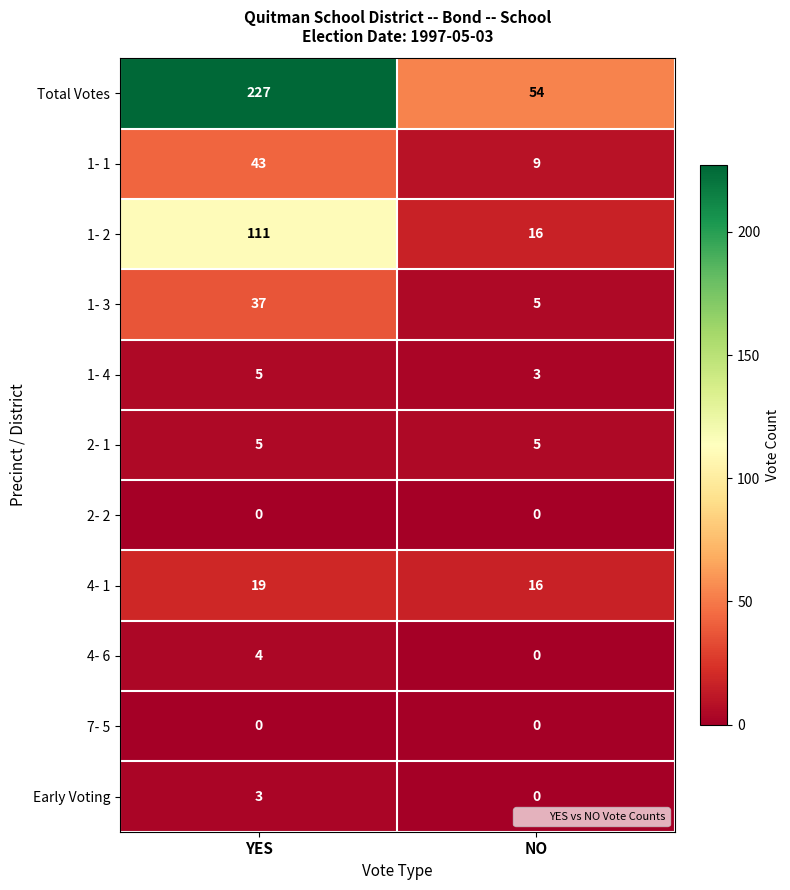

The 4- 1 series shows 9 at YES. True or false?

False